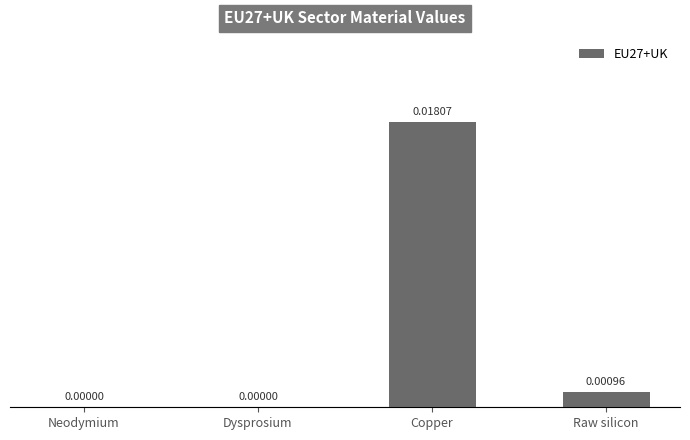

Between Raw silicon and Copper, which is larger?

Copper